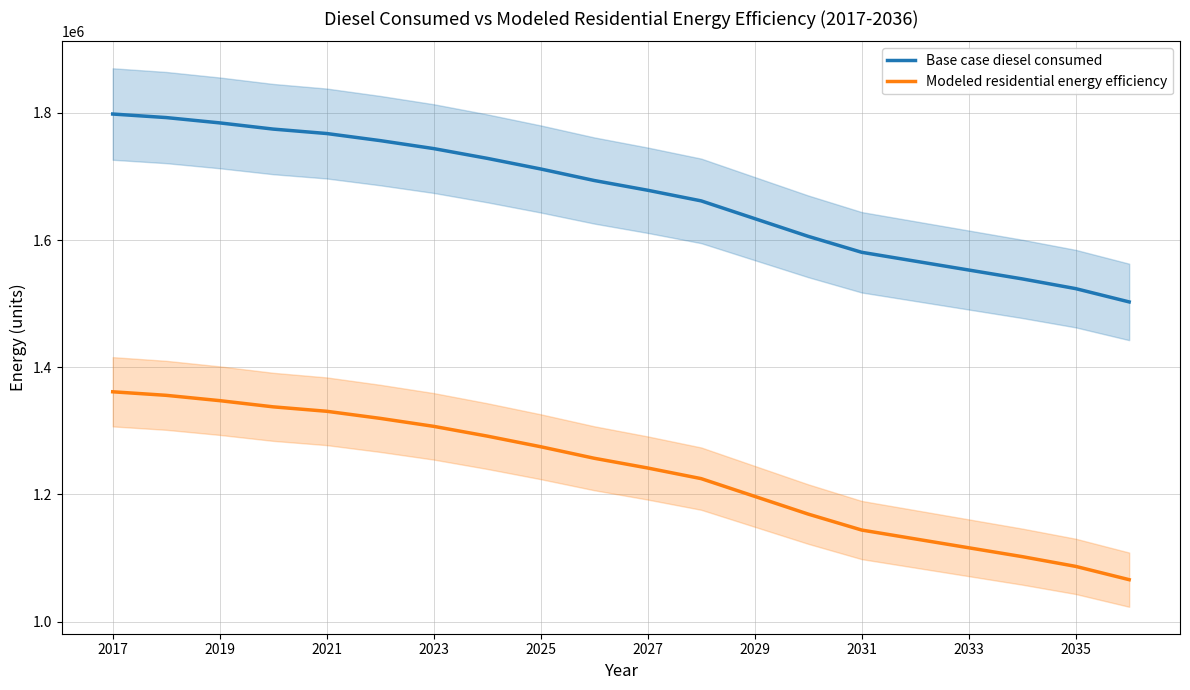

What is the highest value of the Base case diesel consumed series?

1798186.2